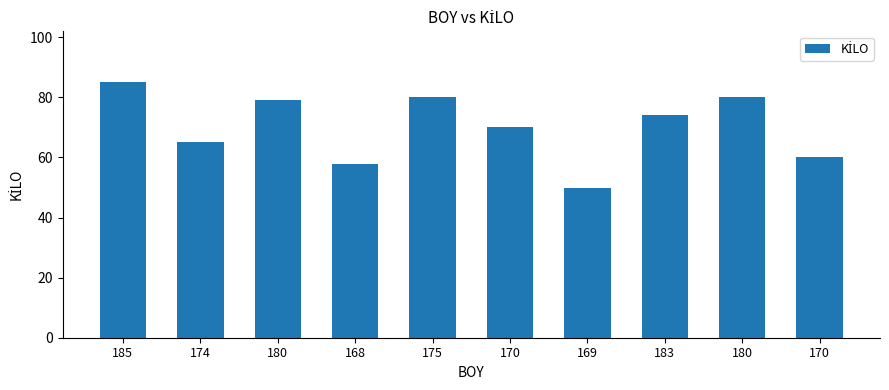

What is the change in value from 185 to 183?

-11